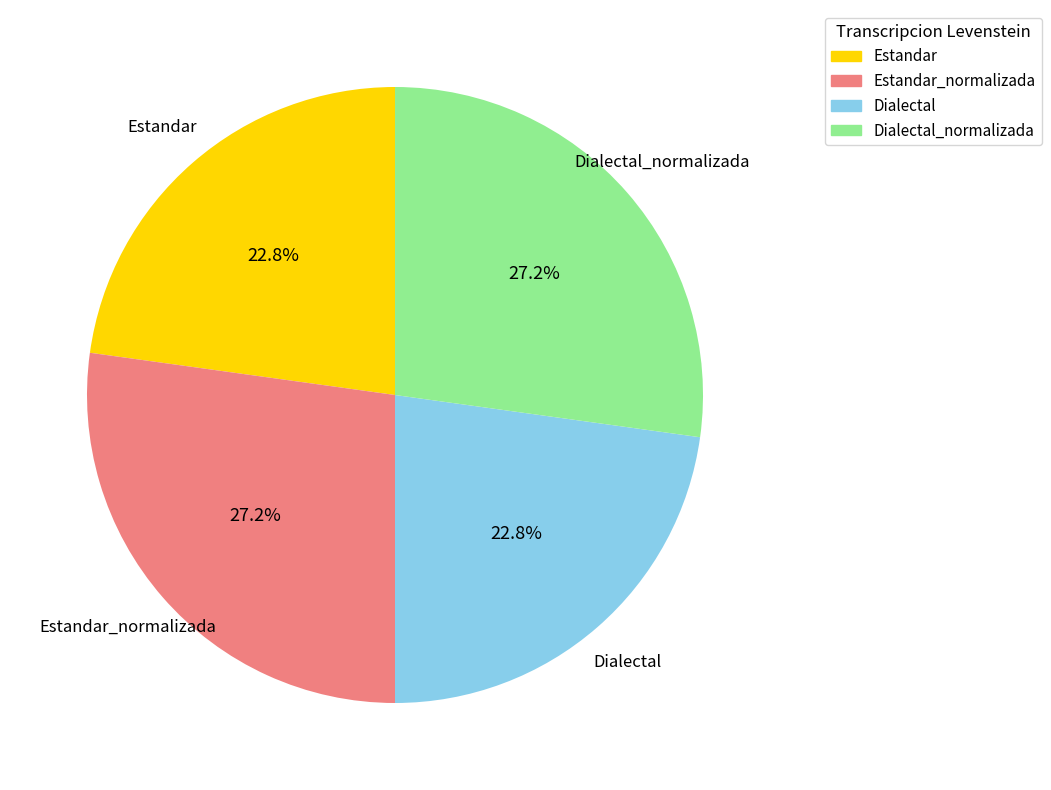

Count the number of slices in the pie.

4